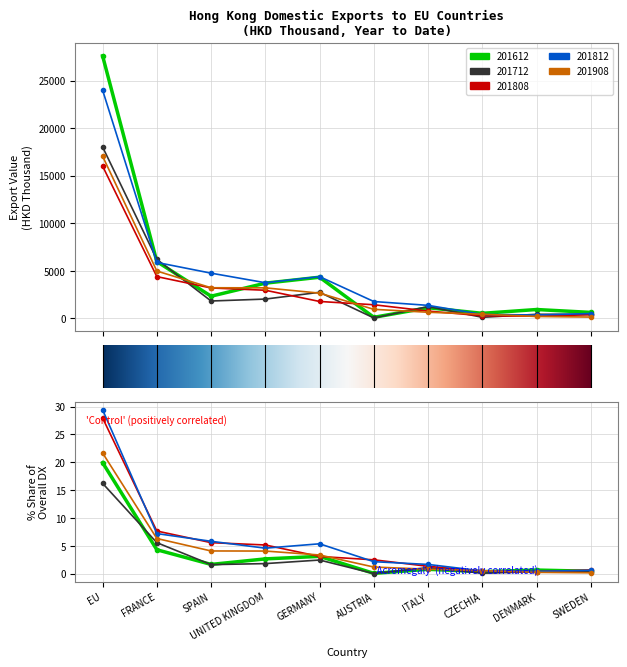

The value of 201808 at 2 is 5337.2. True or false?

False